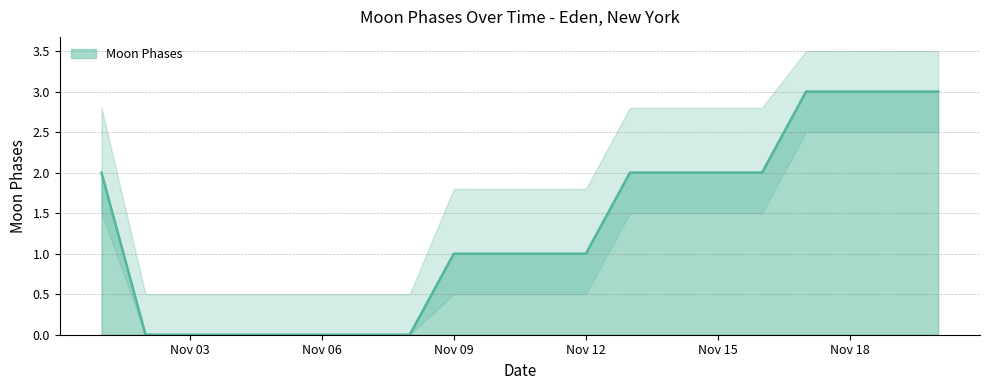

How many values are above zero?

13